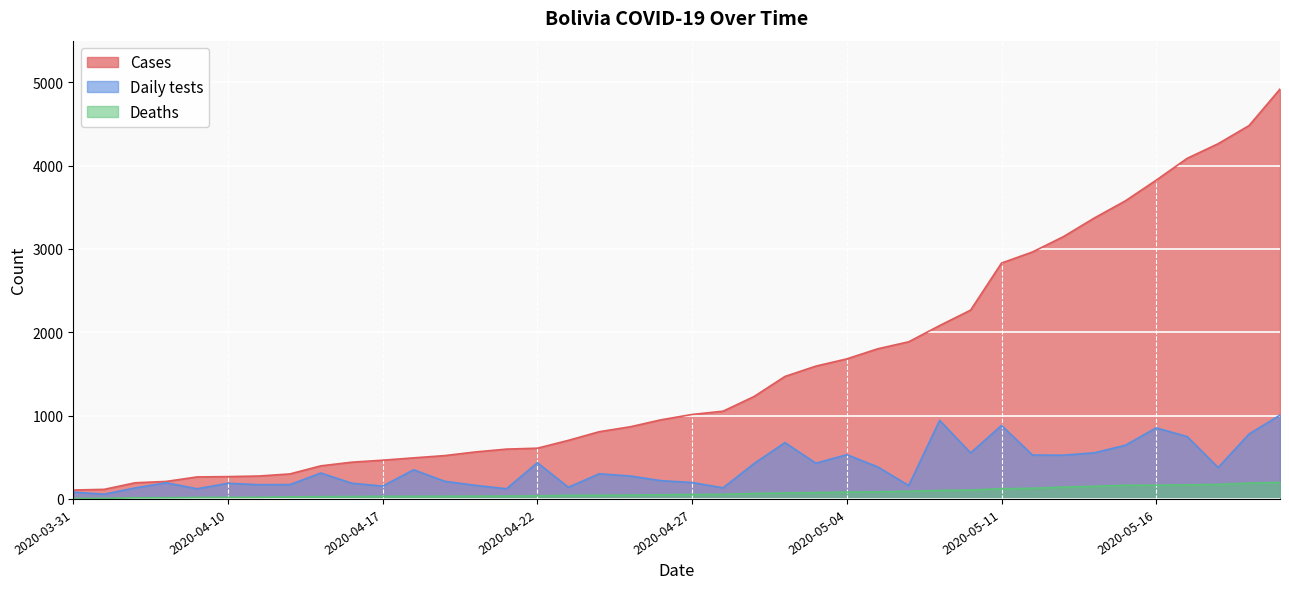

Reading left to right, what are all the values shown in this chart?

Cases: 2020-03-31=107	2020-04-01=115	2020-04-07=194	2020-04-08=210	2020-04-09=264	2020-04-10=268	2020-04-11=275	2020-04-12=300	2020-04-15=397	2020-04-16=441	2020-04-17=465	2020-04-18=493	2020-04-19=520	2020-04-20=564	2020-04-21=598	2020-04-22=609	2020-04-23=703	2020-04-24=807	2020-04-25=866	2020-04-26=950	2020-04-27=1014	2020-04-28=1053	2020-05-01=1229	2020-05-02=1470	2020-05-03=1594	2020-05-04=1681	2020-05-05=1802	2020-05-06=1886	2020-05-07=2081	2020-05-08=2266	2020-05-11=2831	2020-05-12=2964	2020-05-13=3148	2020-05-14=3372	2020-05-15=3577	2020-05-16=3826	2020-05-17=4088	2020-05-18=4263	2020-05-19=4481	2020-05-20=4919
Daily tests: 2020-03-31=82	2020-04-01=57	2020-04-07=132	2020-04-08=194	2020-04-09=122	2020-04-10=188	2020-04-11=171	2020-04-12=172	2020-04-15=311	2020-04-16=189	2020-04-17=154	2020-04-18=350	2020-04-19=212	2020-04-20=163	2020-04-21=122	2020-04-22=435	2020-04-23=140	2020-04-24=302	2020-04-25=275	2020-04-26=219	2020-04-27=197	2020-04-28=133	2020-05-01=424	2020-05-02=676	2020-05-03=429	2020-05-04=531	2020-05-05=384	2020-05-06=161	2020-05-07=943	2020-05-08=552	2020-05-11=882	2020-05-12=527	2020-05-13=525	2020-05-14=554	2020-05-15=644	2020-05-16=853	2020-05-17=748	2020-05-18=377	2020-05-19=779	2020-05-20=1006
Deaths: 2020-03-31=6	2020-04-01=7	2020-04-07=14	2020-04-08=15	2020-04-09=18	2020-04-10=19	2020-04-11=20	2020-04-12=24	2020-04-15=28	2020-04-16=29	2020-04-17=31	2020-04-18=31	2020-04-19=32	2020-04-20=33	2020-04-21=34	2020-04-22=37	2020-04-23=43	2020-04-24=44	2020-04-25=46	2020-04-26=50	2020-04-27=53	2020-04-28=55	2020-05-01=66	2020-05-02=71	2020-05-03=76	2020-05-04=82	2020-05-05=86	2020-05-06=91	2020-05-07=102	2020-05-08=106	2020-05-11=122	2020-05-12=128	2020-05-13=142	2020-05-14=152	2020-05-15=164	2020-05-16=165	2020-05-17=169	2020-05-18=174	2020-05-19=189	2020-05-20=199